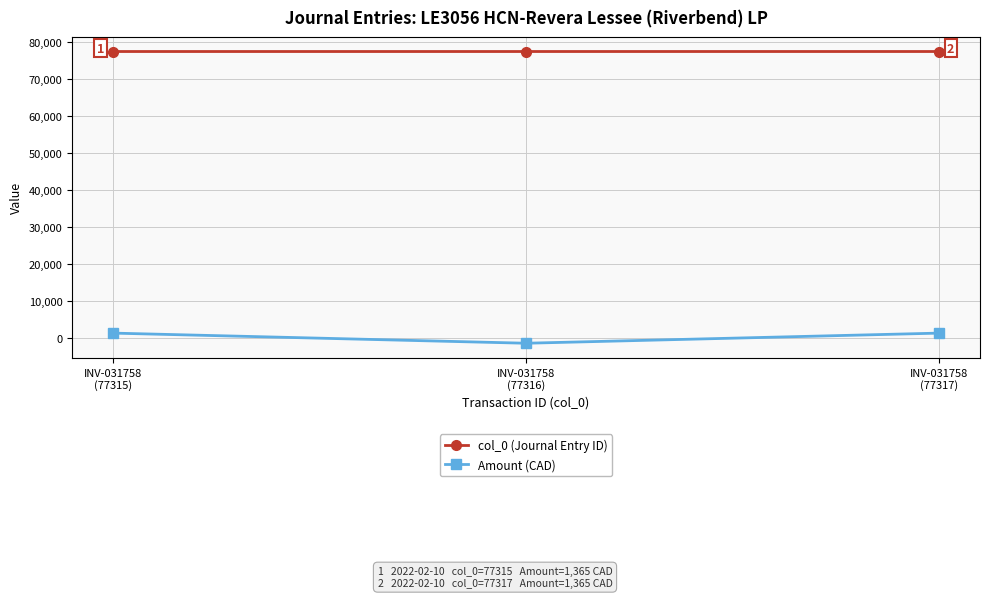

Which category has the lowest value in the Amount (CAD) series?

INV-031758
(77316)